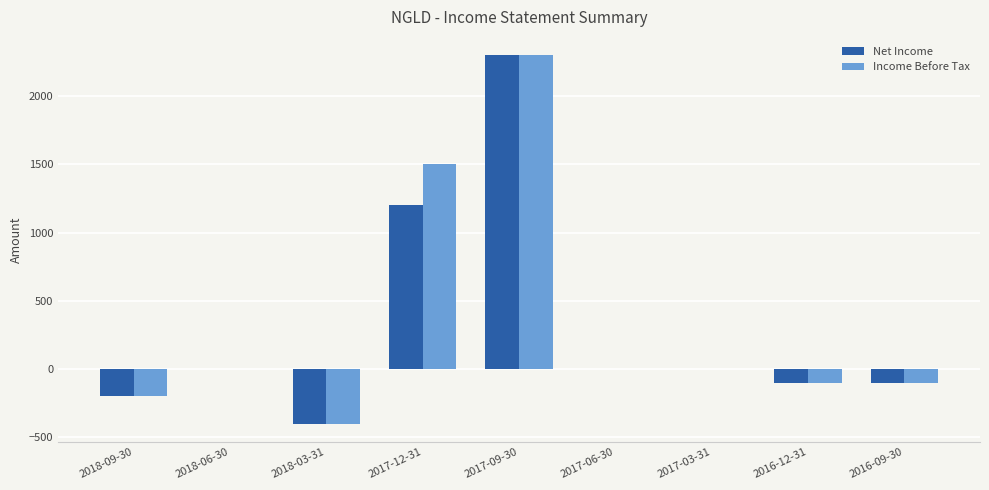

Which category has the highest value across all series?

2017-09-30